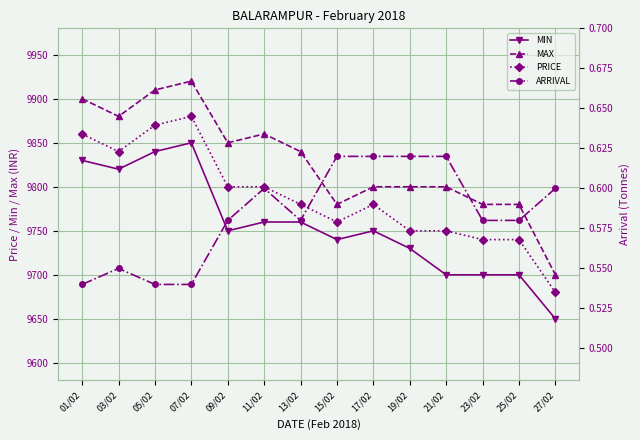

Rank the series at 23/02 from lowest to highest value.

ARRIVAL, MIN, PRICE, MAX